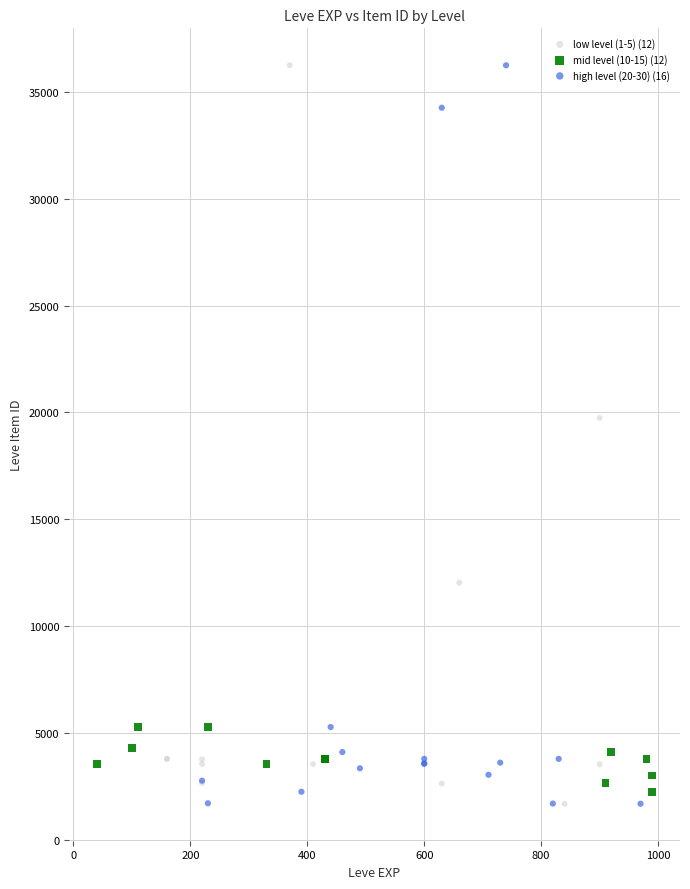

What are all the series names shown in the legend?

low level (1-5) (12), mid level (10-15) (12), high level (20-30) (16)